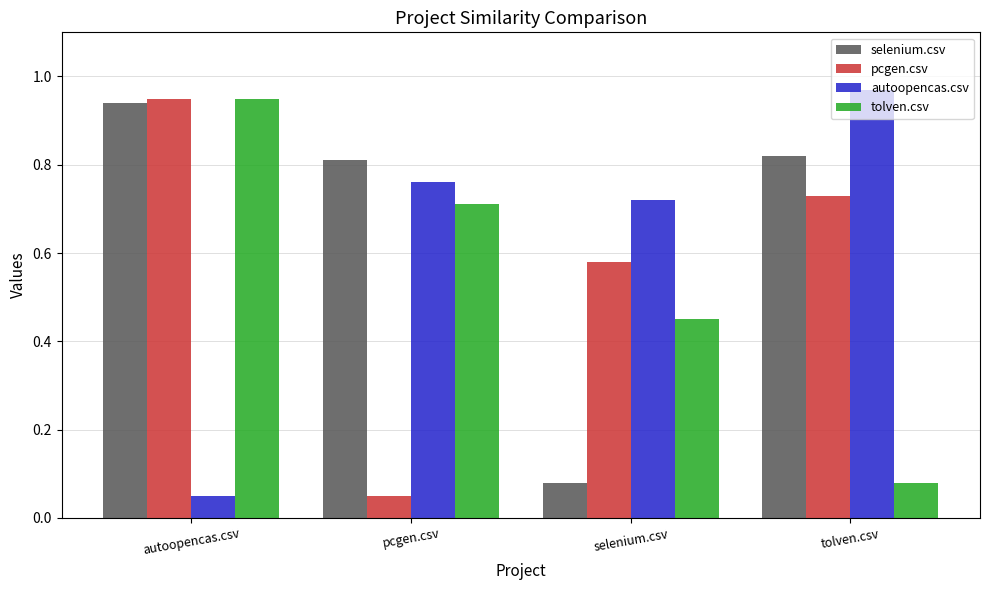

What is the sum of the autoopencas.csv values at selenium.csv and pcgen.csv?

1.5